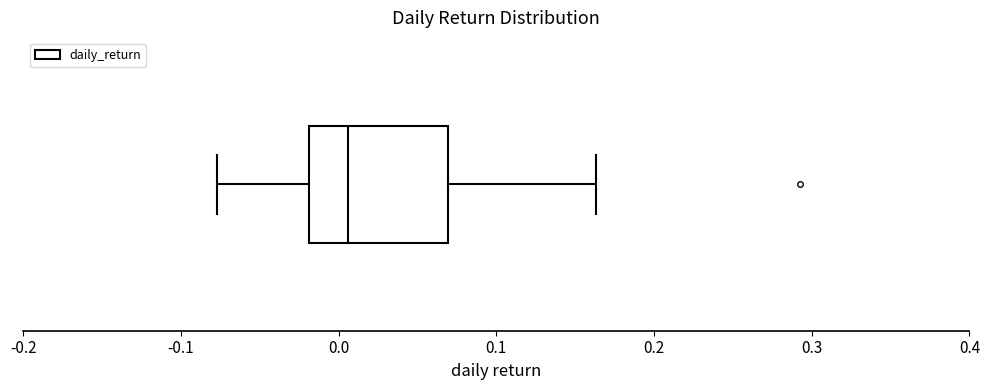

Where is the left edge of the box on the x-axis? The values are not printed on the chart, so give them approximately, as read against the axis.

-0.02